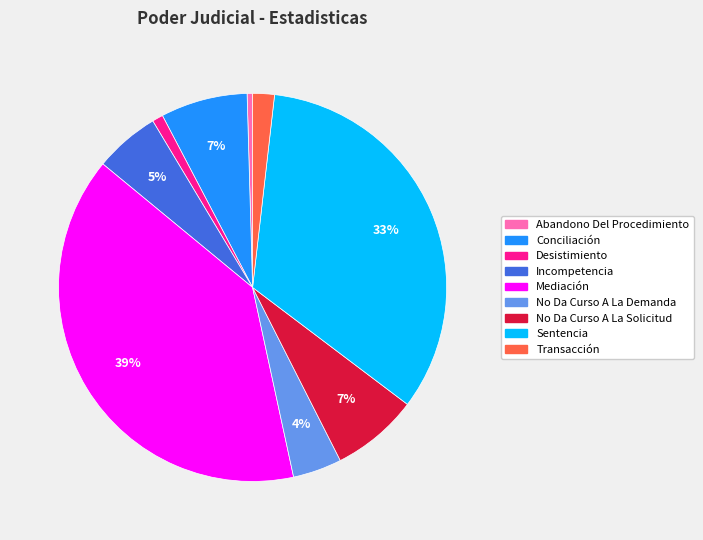

Is it true that No Da Curso A La Solicitud is 13% of the pie?

False